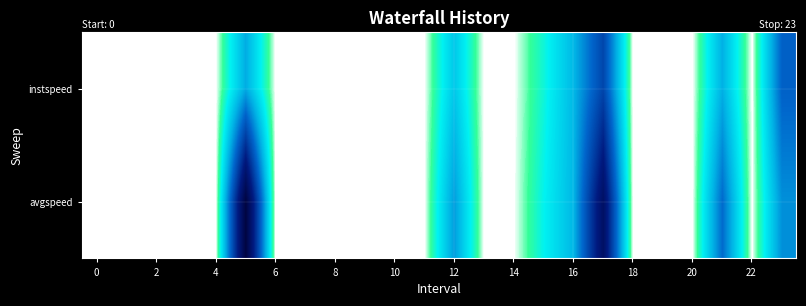

What is the maximum value shown in the chart?

13.9